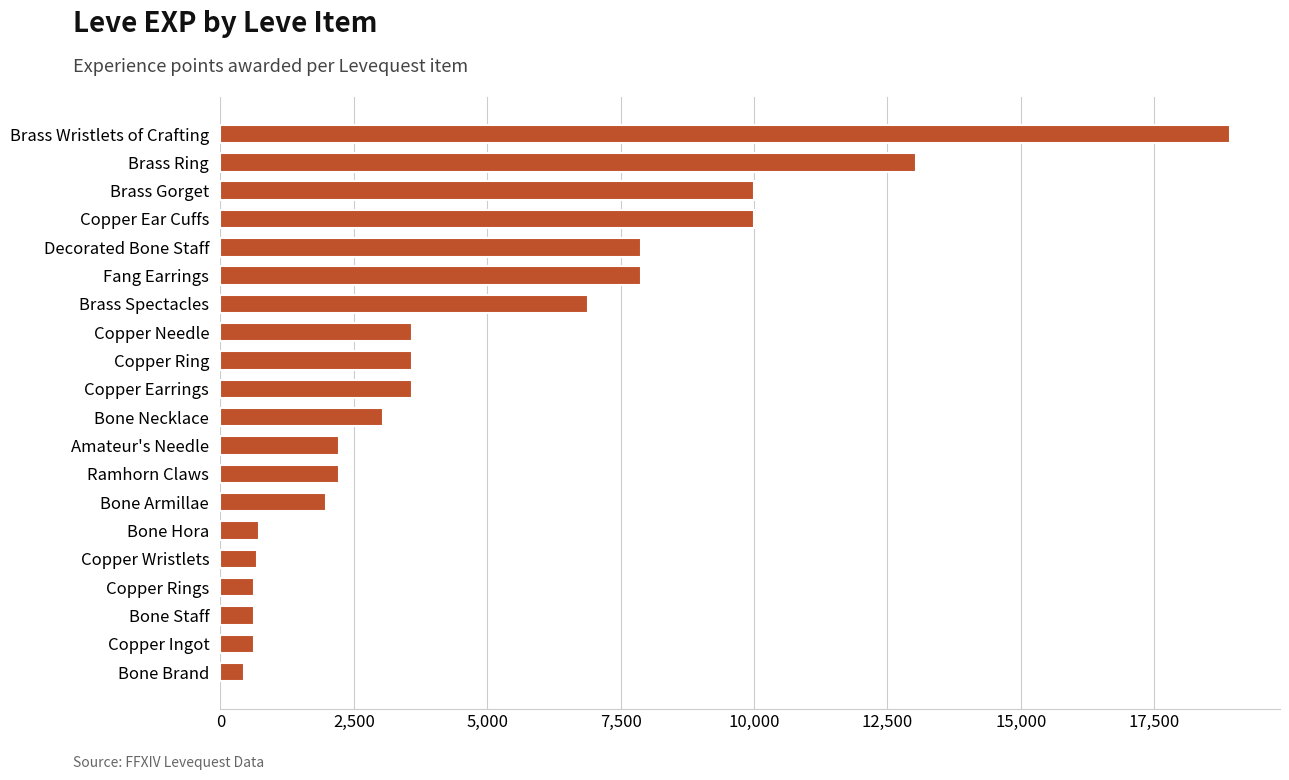

What is the minimum value shown in the chart?

450